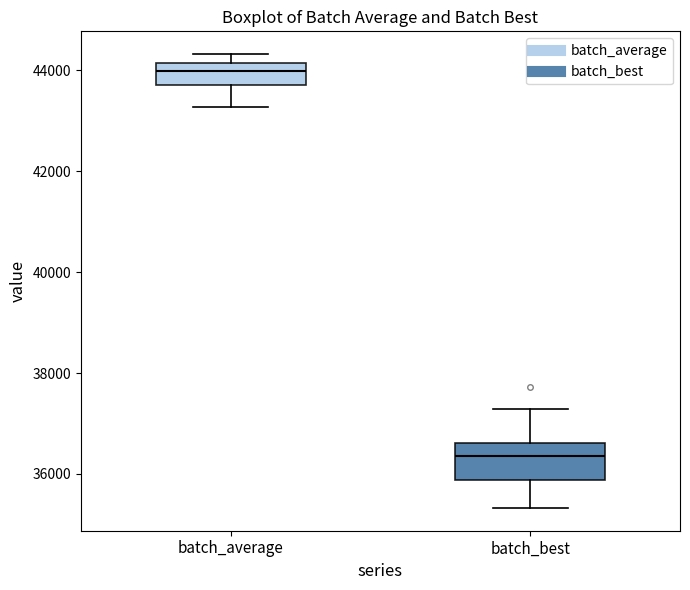

Reading left to right, read every box against the y-axis: the position of its median line, the range the box covers, and the ends of its whiskers. The values are not printed on the chart, so give them approximately, as read against the axis.

batch_average: median 44000, box 43800 to 44200, whiskers 43200 to 44400
batch_best: median 36400, box 35800 to 36600, whiskers 35400 to 37200